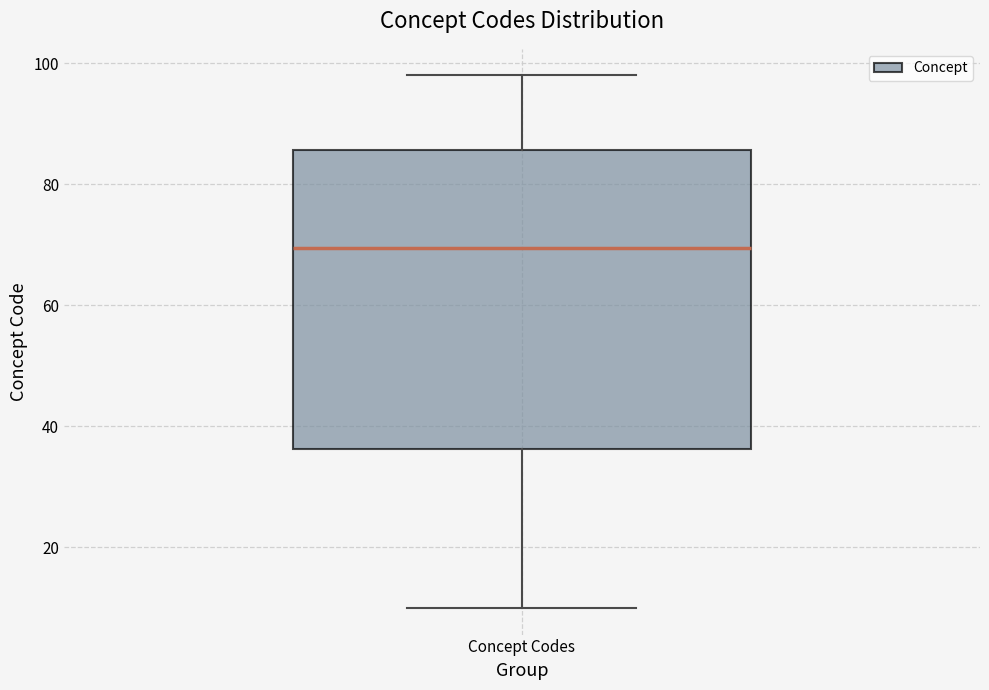

Read this box plot against the y-axis: the position of the median line, the range covered by the box, and the ends of both whiskers. The values are not printed on the chart, so give them approximately, as read against the axis.

median 70, box 36 to 86, whiskers 10 to 98